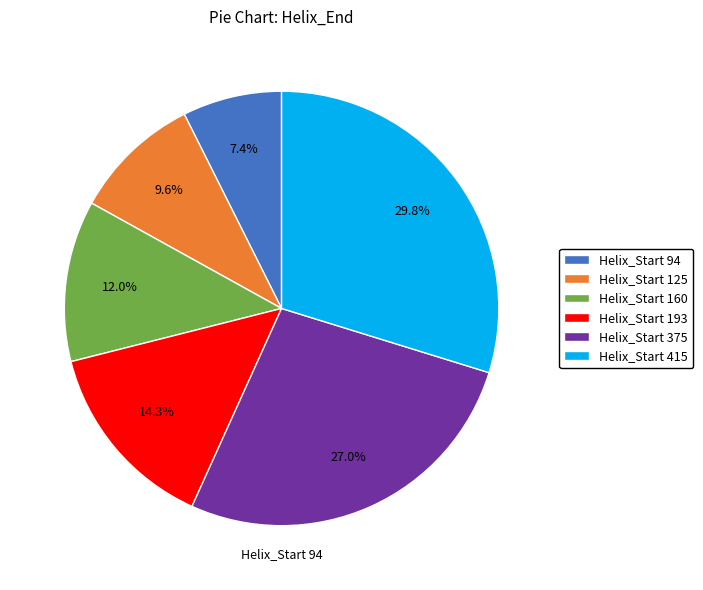

Is there a majority slice in this chart?

No